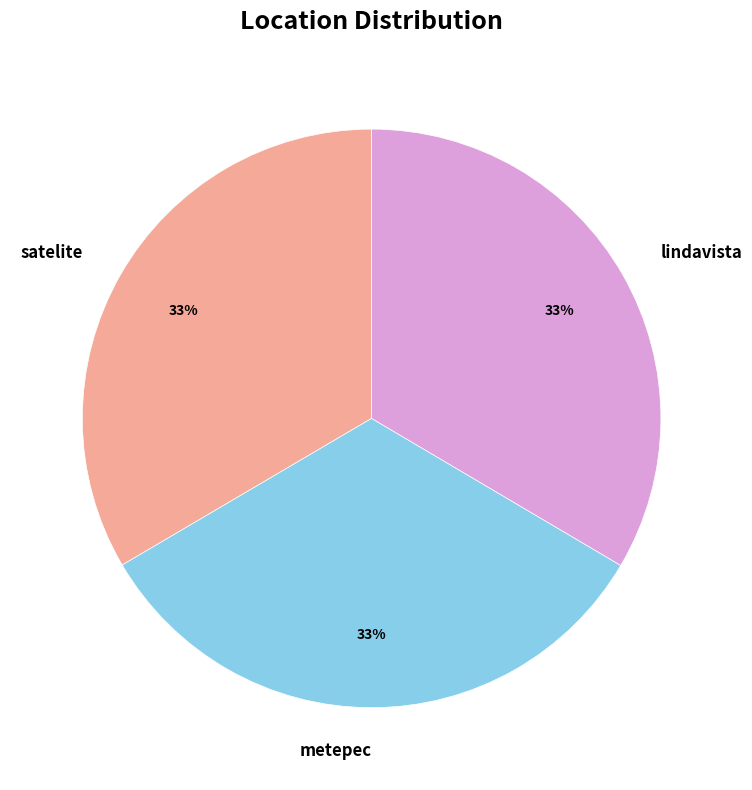

To the nearest percent, what percentage of the pie is lindavista?

33%